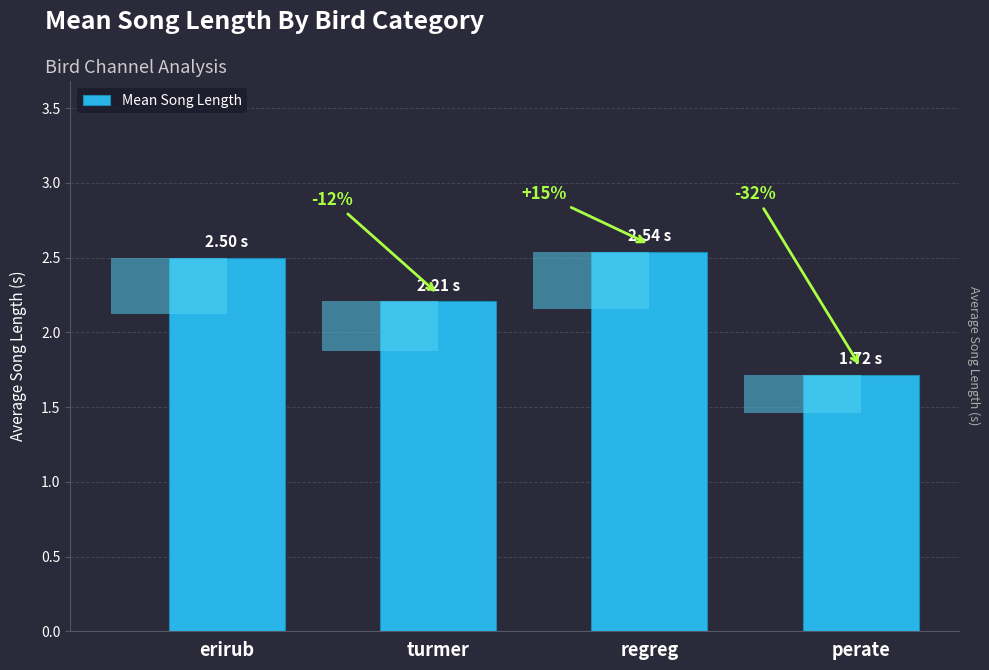

What is the maximum value shown in the chart?

2.5